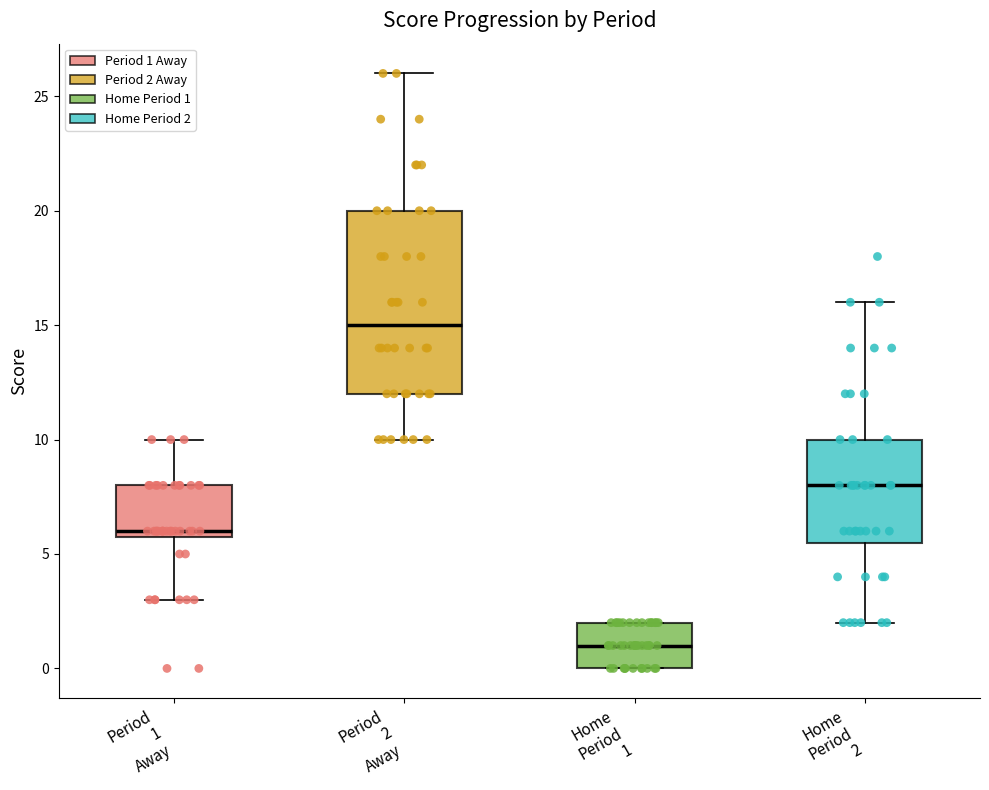

Reading left to right, transcribe this box plot: for each box, give where its median line is, the range the box spans, and where its two whiskers end, as read against the y-axis. The values are not printed on the chart, so give them approximately, as read against the axis.

Period 1 Away: median 6.0 (just above the box's lower edge), box 6.0 to 8.0, whiskers 3.0 to 10.0
Period 2 Away: median 15.0, box 12.0 to 20.0, whiskers 10.0 to 26.0
Home Period 1: median 1.0, box 0.0 to 2.0, whiskers 0.0 to 2.0
Home Period 2: median 8.0, box 5.5 to 10.0, whiskers 2.0 to 16.0